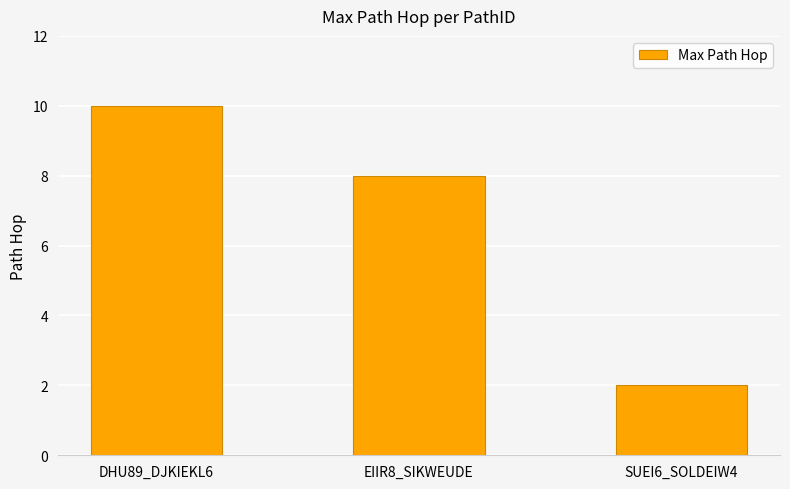

What is the sum of the values at EIIR8_SIKWEUDE and DHU89_DJKIEKL6?

18